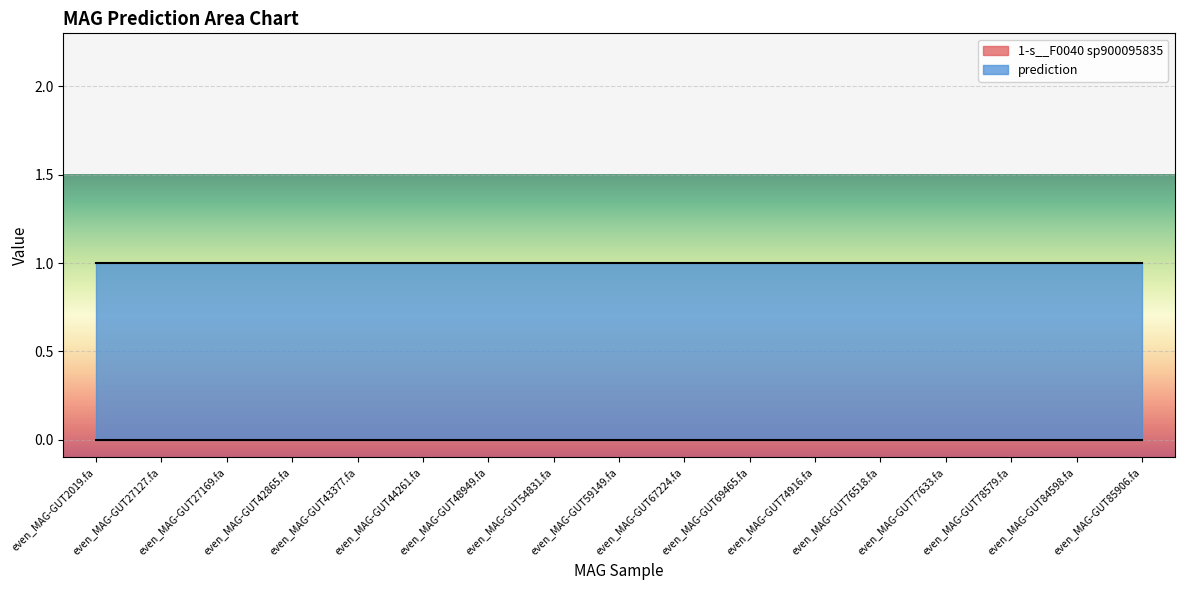

Is it true that 1-s__F0040 sp900095835 equals 0 at even_MAG-GUT27127.fa?

True